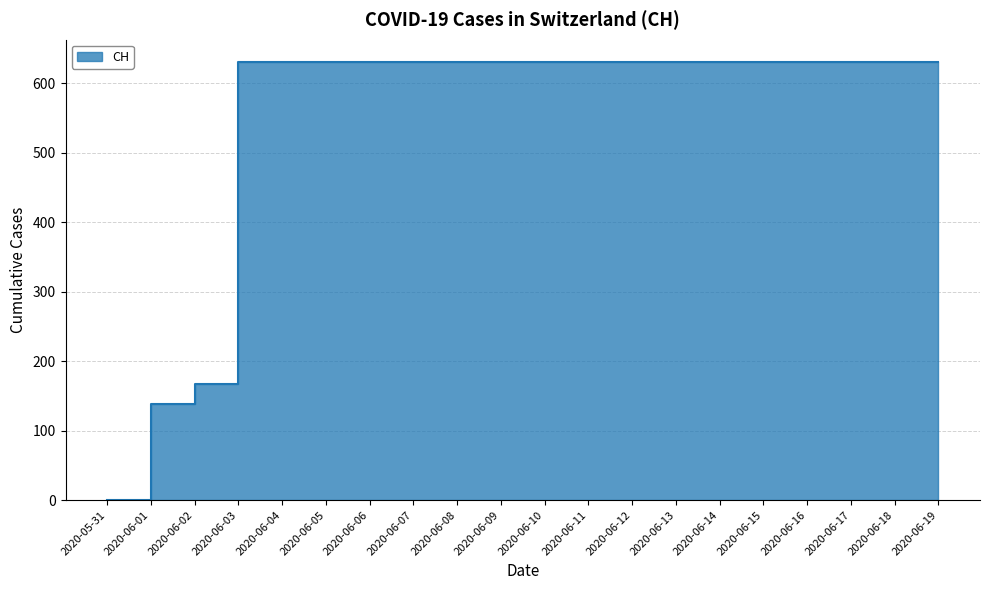

What is the difference between the maximum and second lowest values?

492